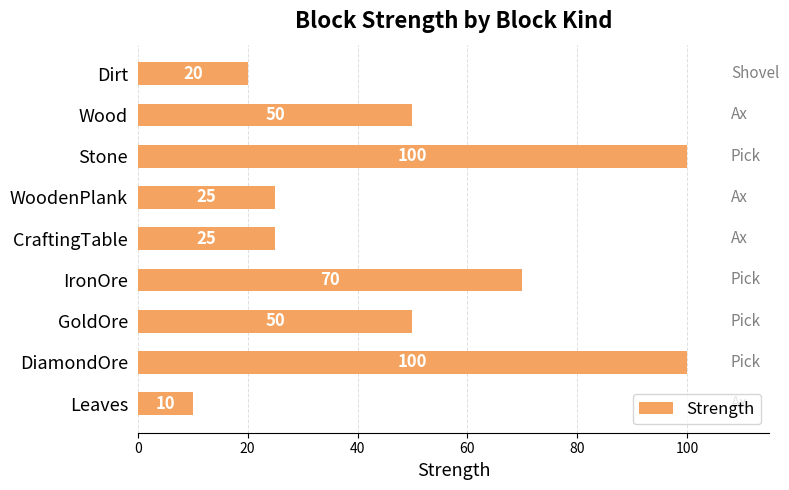

At which category does the chart reach its minimum across all series?

Leaves